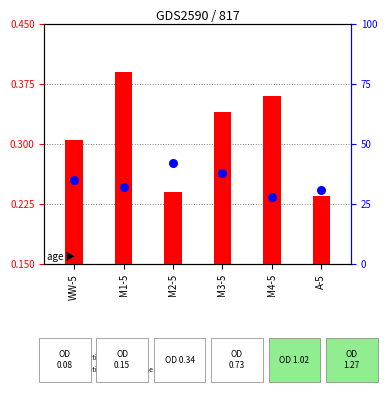

Which series has the largest total across all categories?

percentile rank within the sample